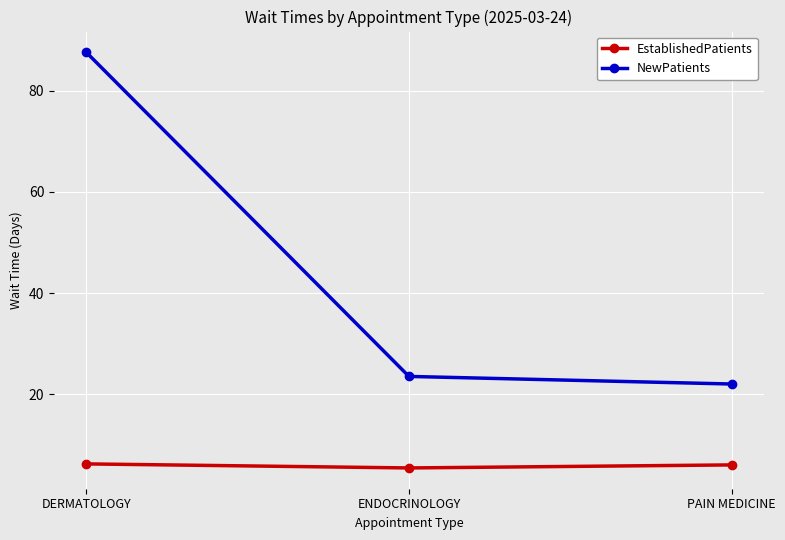

Which label corresponds to the largest value in the chart?

DERMATOLOGY